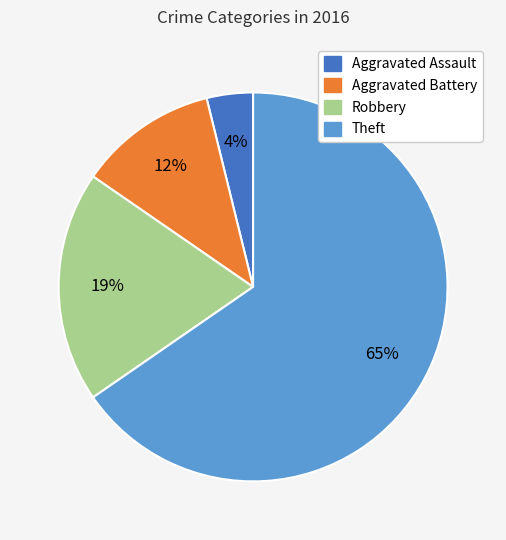

How many slices are in this pie chart?

4